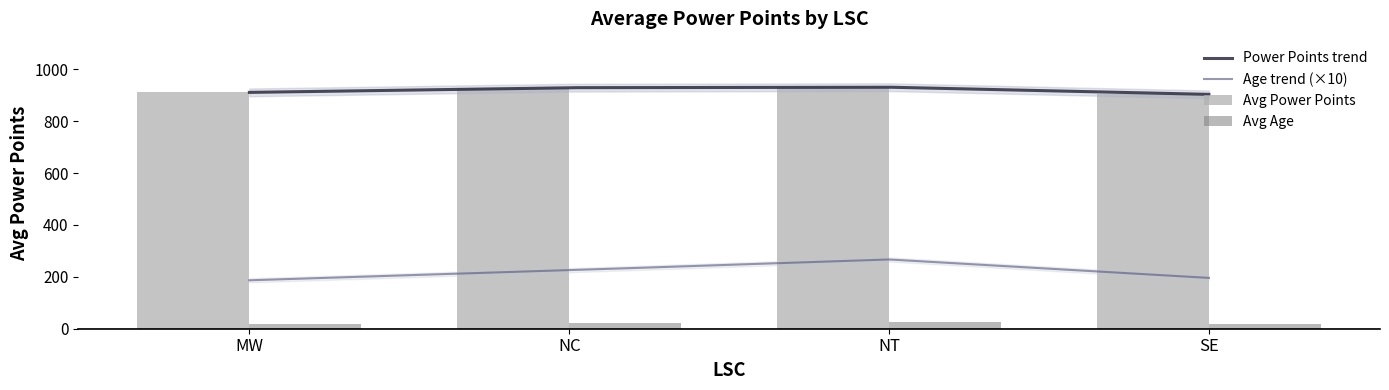

What is the average value of the Age series?

21